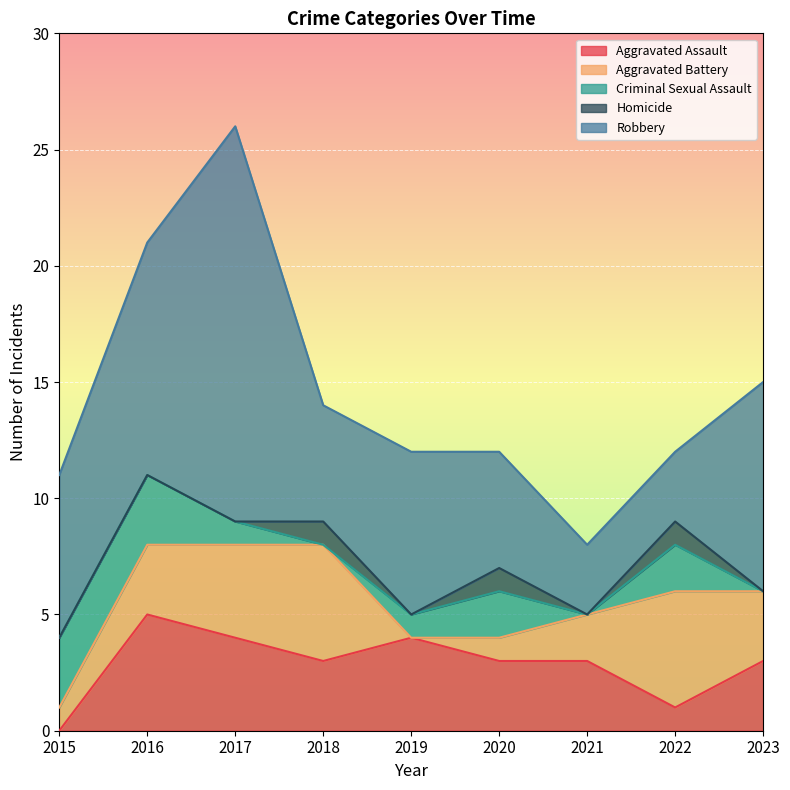

Which series has the largest range (max minus min)?

Robbery